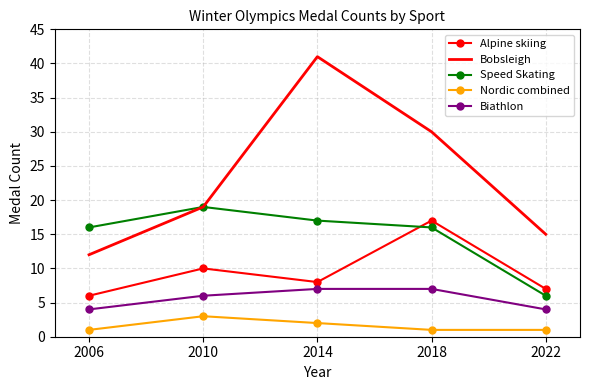

How many categories are shown in the chart?

5